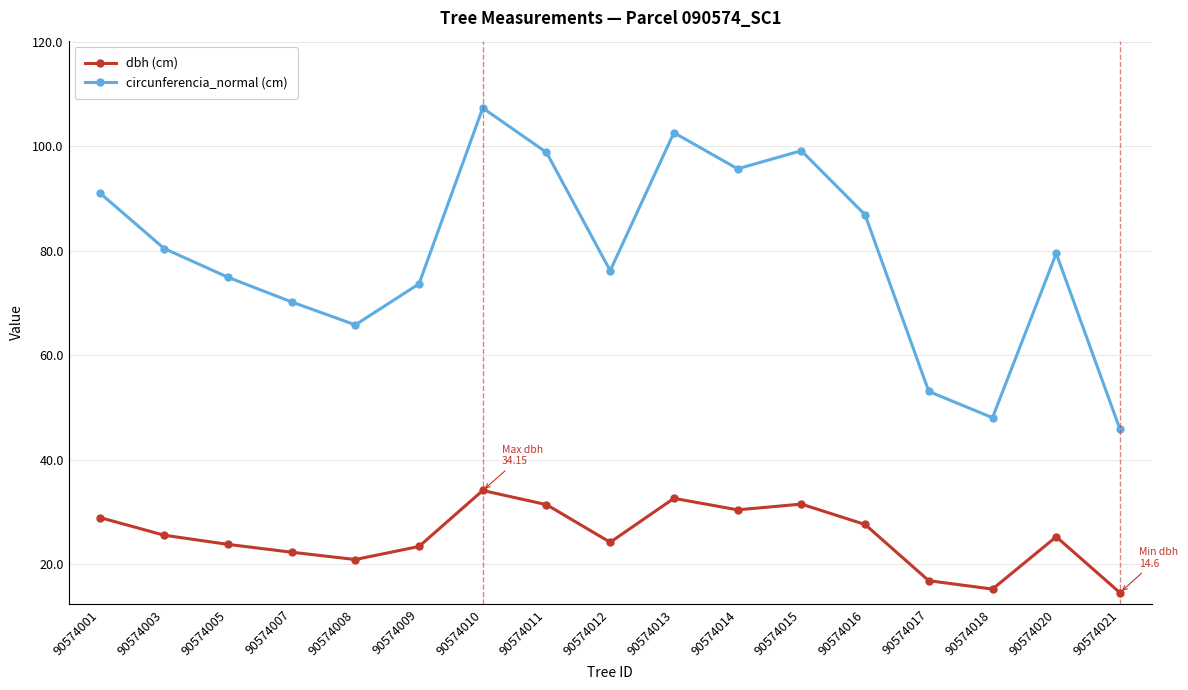

What is the difference between the maximum and minimum values in the circunferencia_normal (cm) series?

61.4